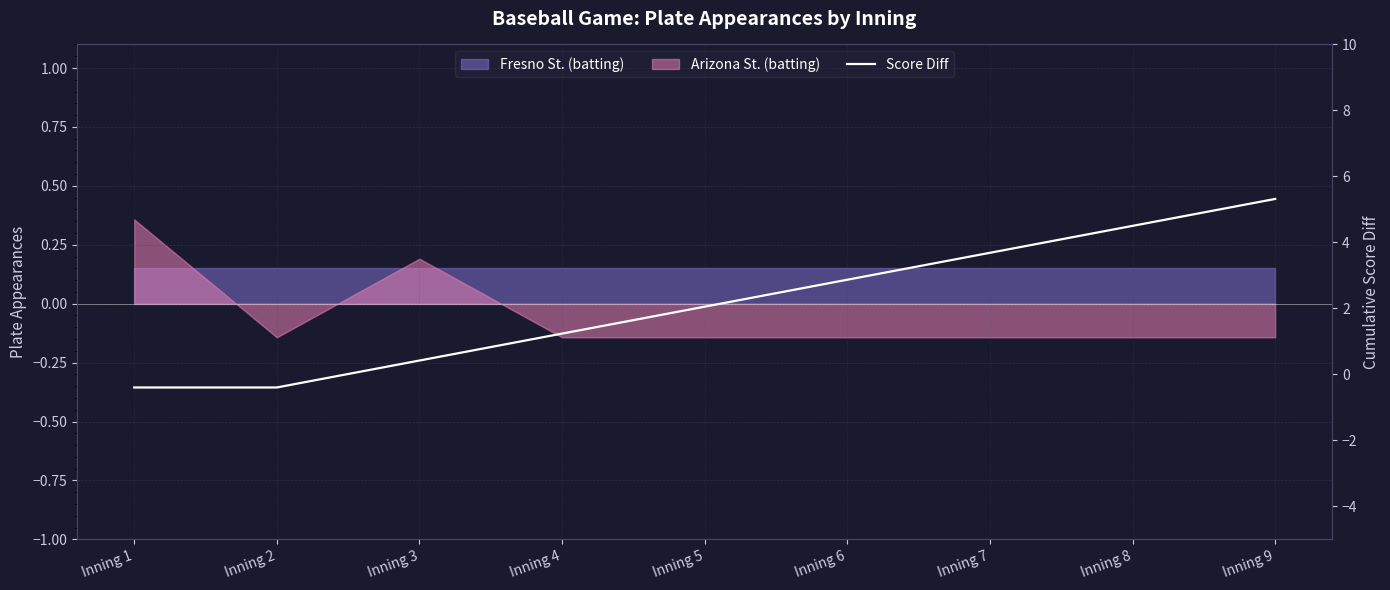

The value at Inning 4 is -0.1. True or false?

True